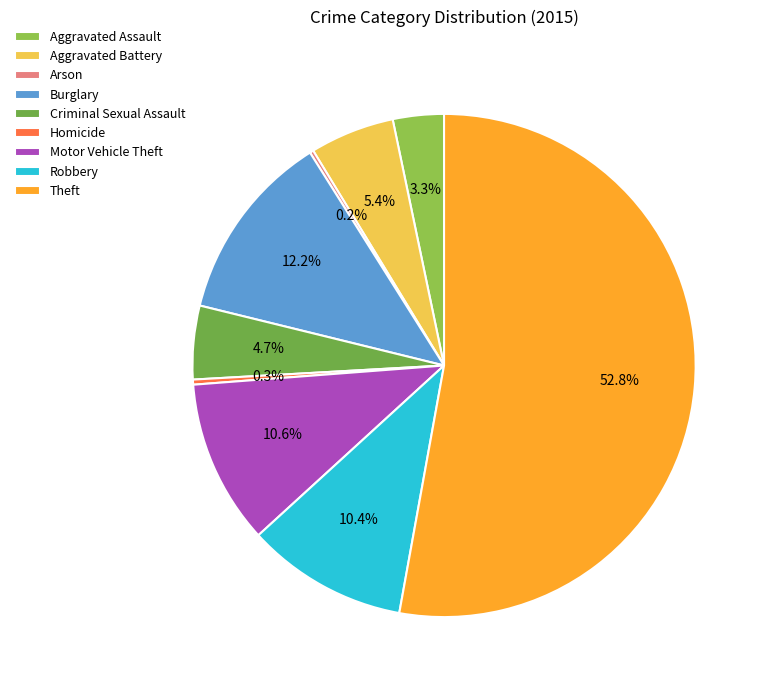

Which category accounts for the majority?

Theft